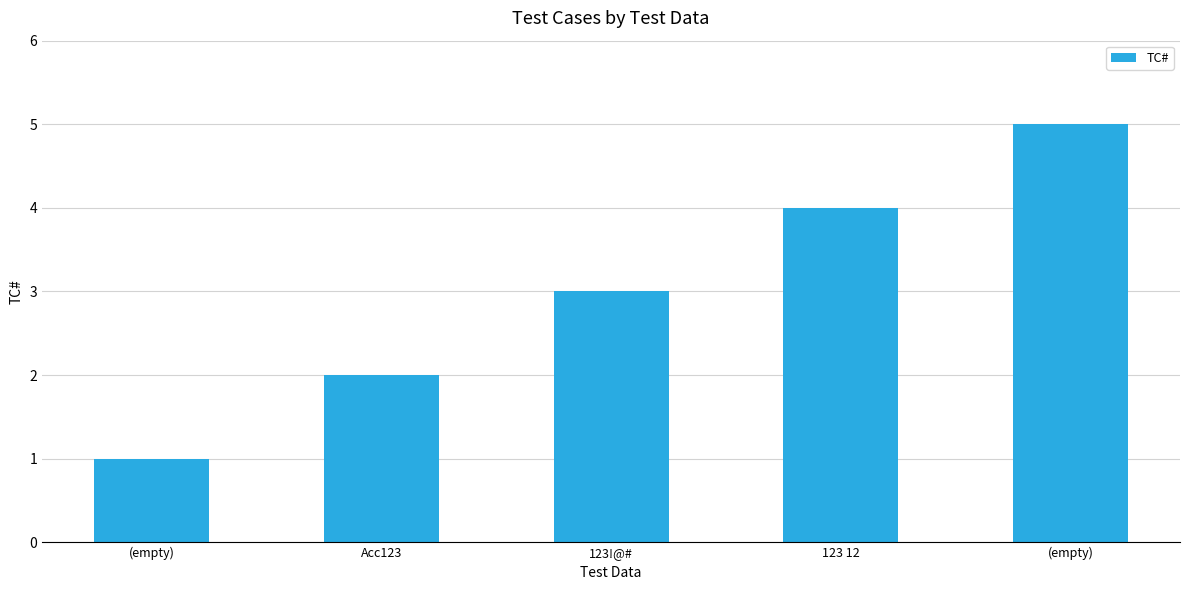

How many data points are less than 3?

2